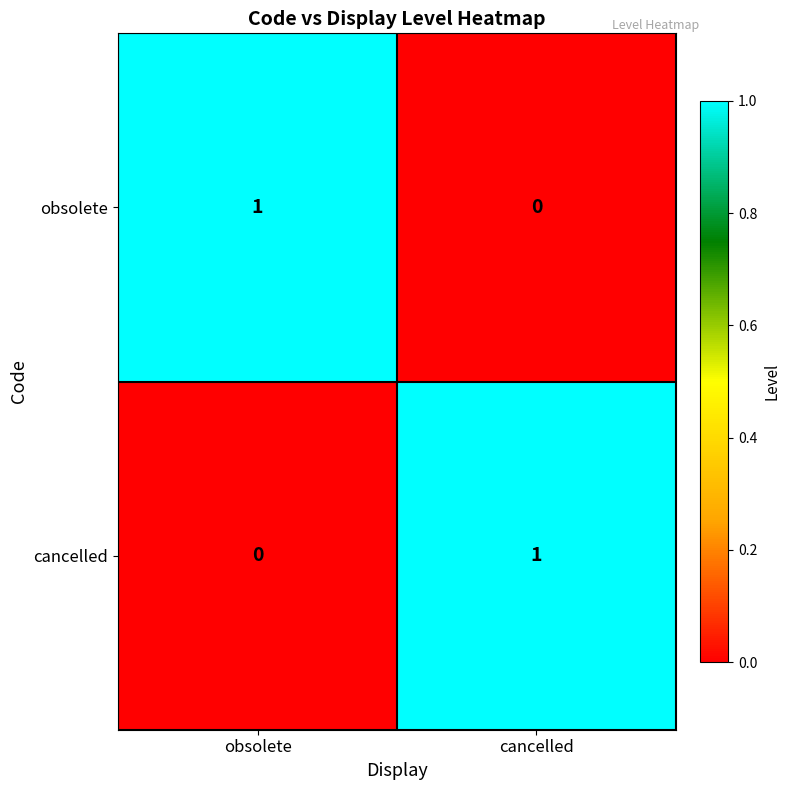

List the labels in order of cancelled value, smallest first.

obsolete, cancelled